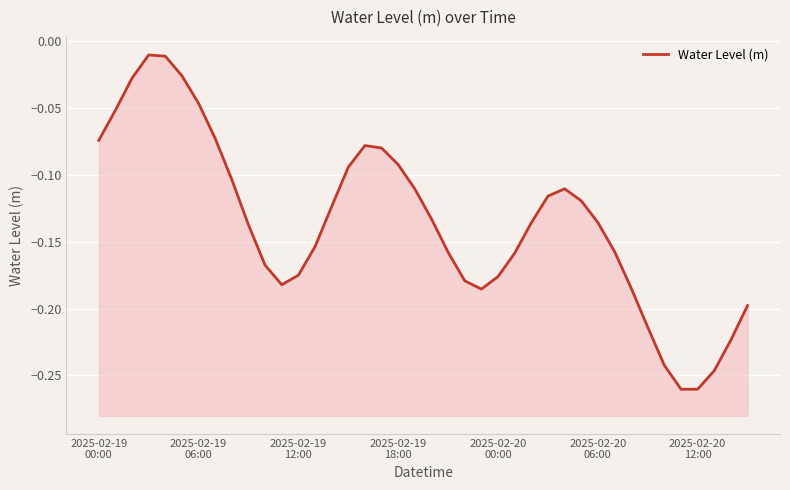

What value does the data have at 11?

-0.2